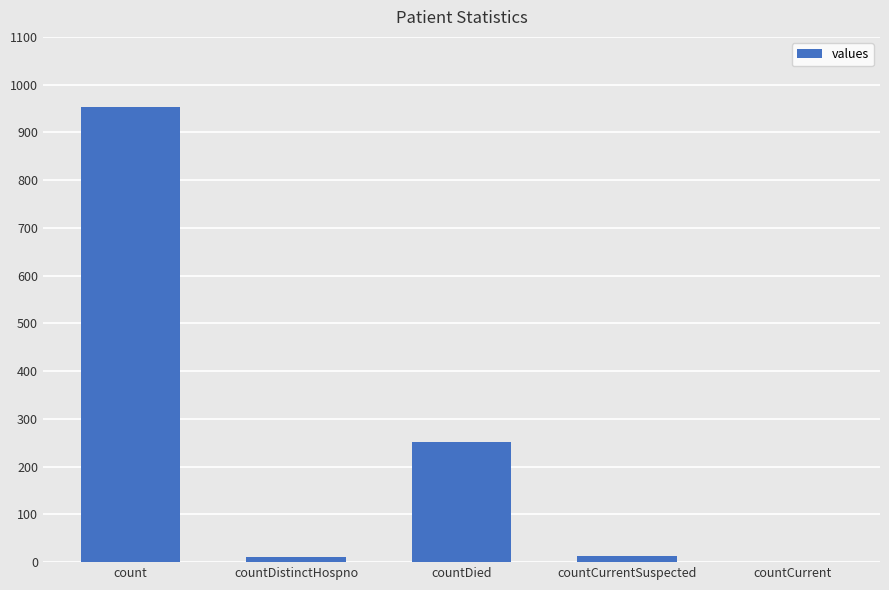

At which category does the chart reach its peak across all series?

count